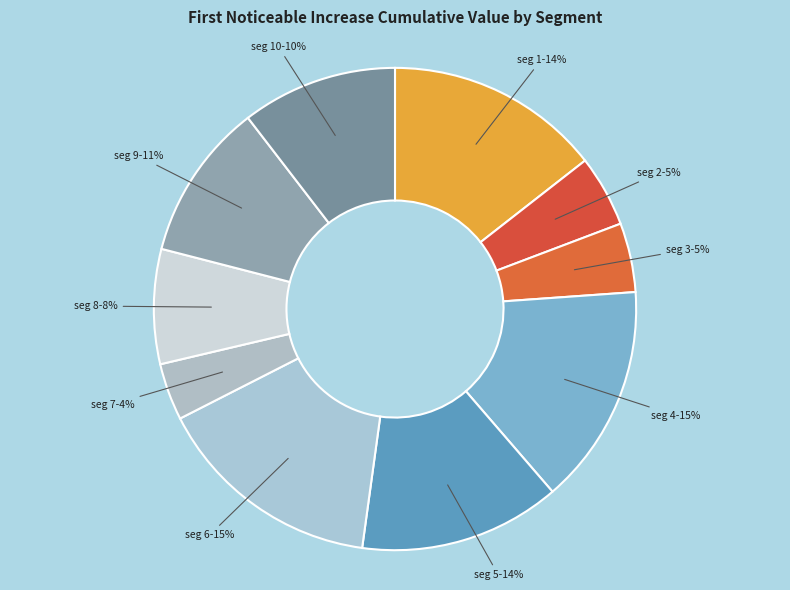

To the nearest percent, what portion does seg 4 represent?

15%